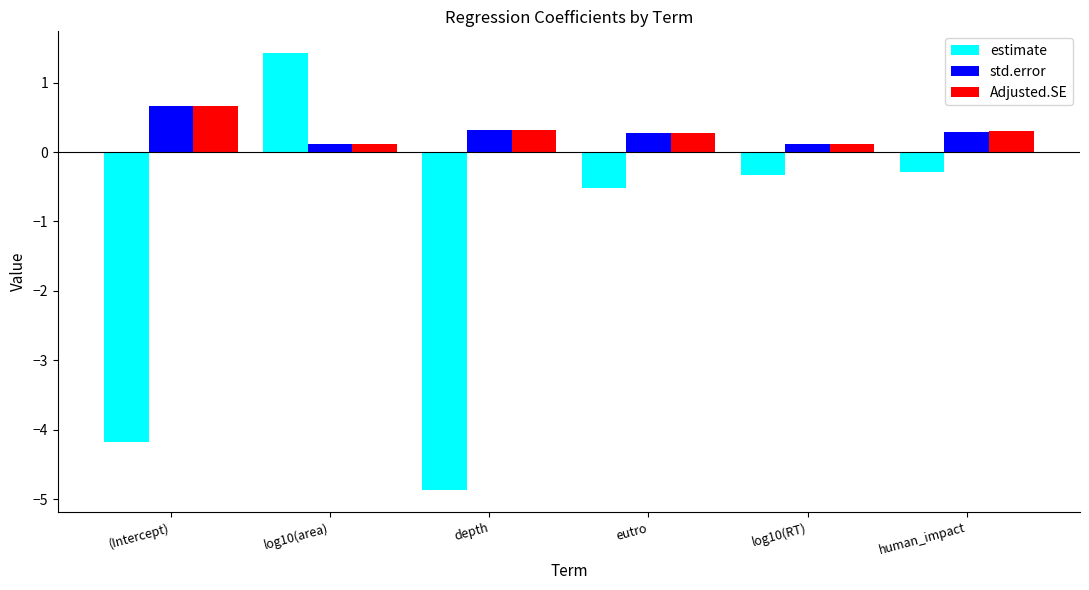

How many groups of bars are there?

6